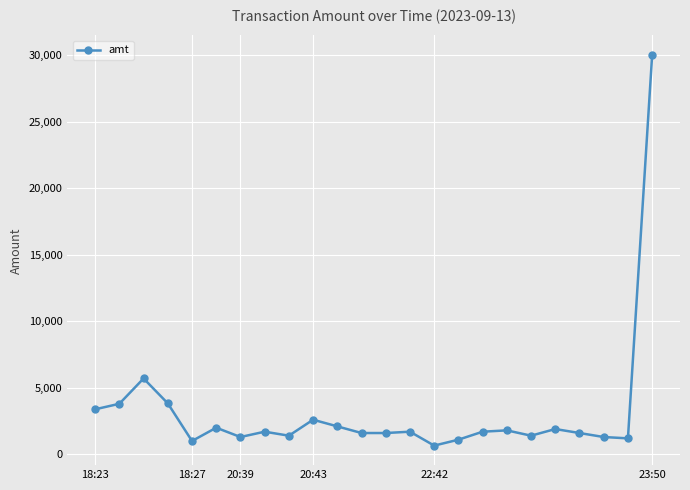

True or false: the data has more than 0 interior local peaks.

True